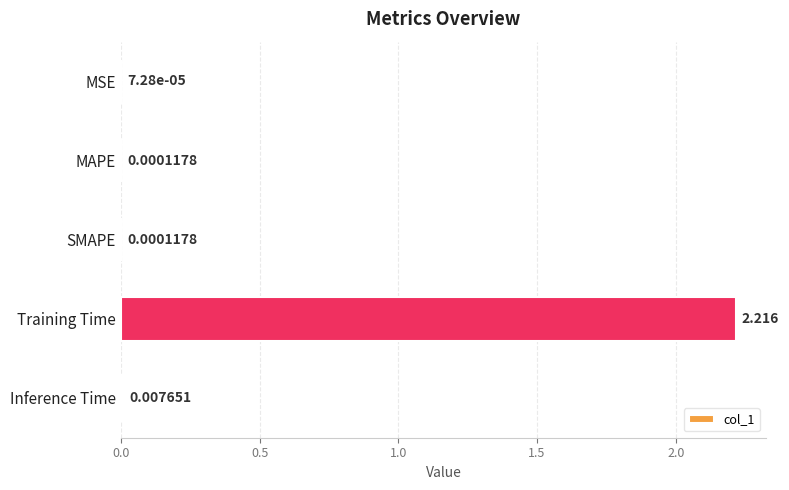

At which label is the value closest to 1?

Inference Time